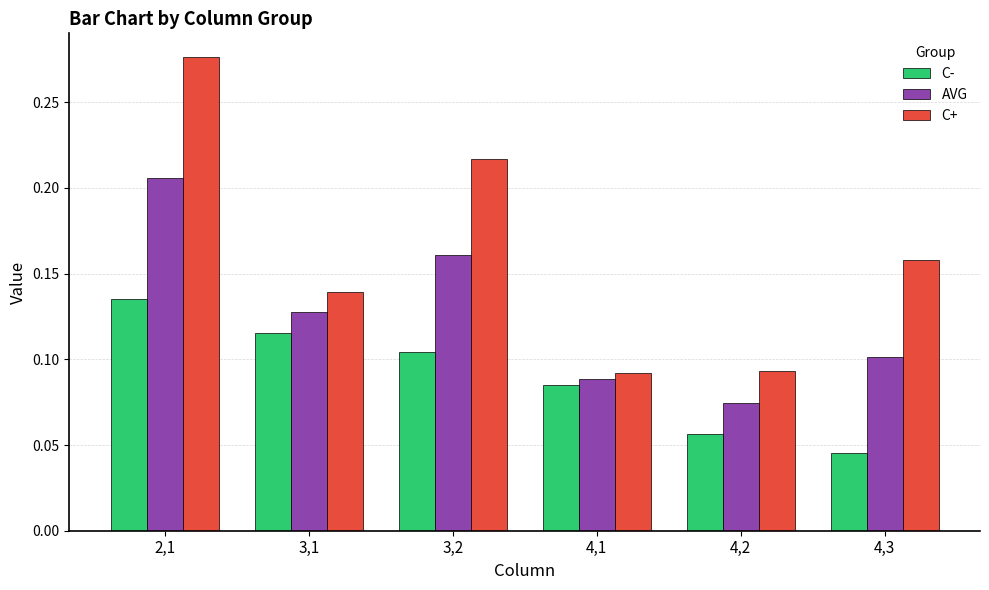

What is the label of the 2nd bar from the left?

3,1